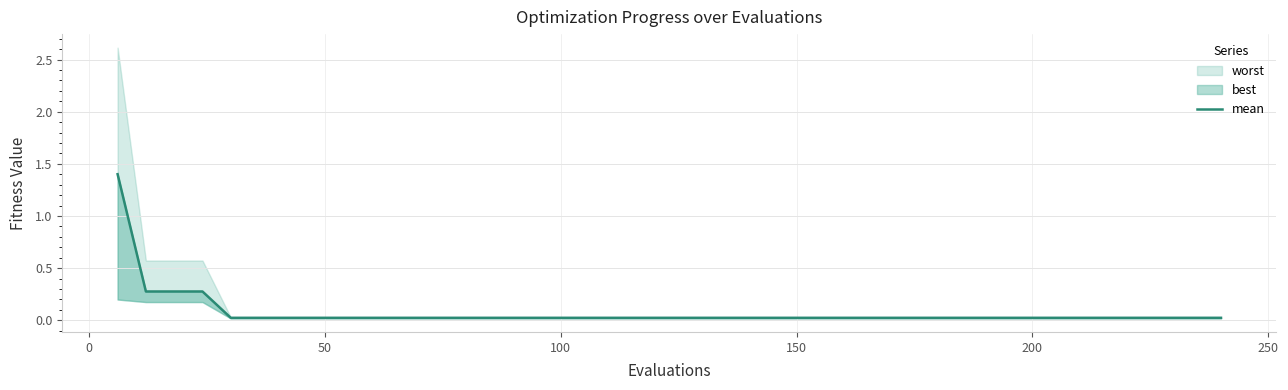

True or false: the data has more than 0 interior local peaks.

False